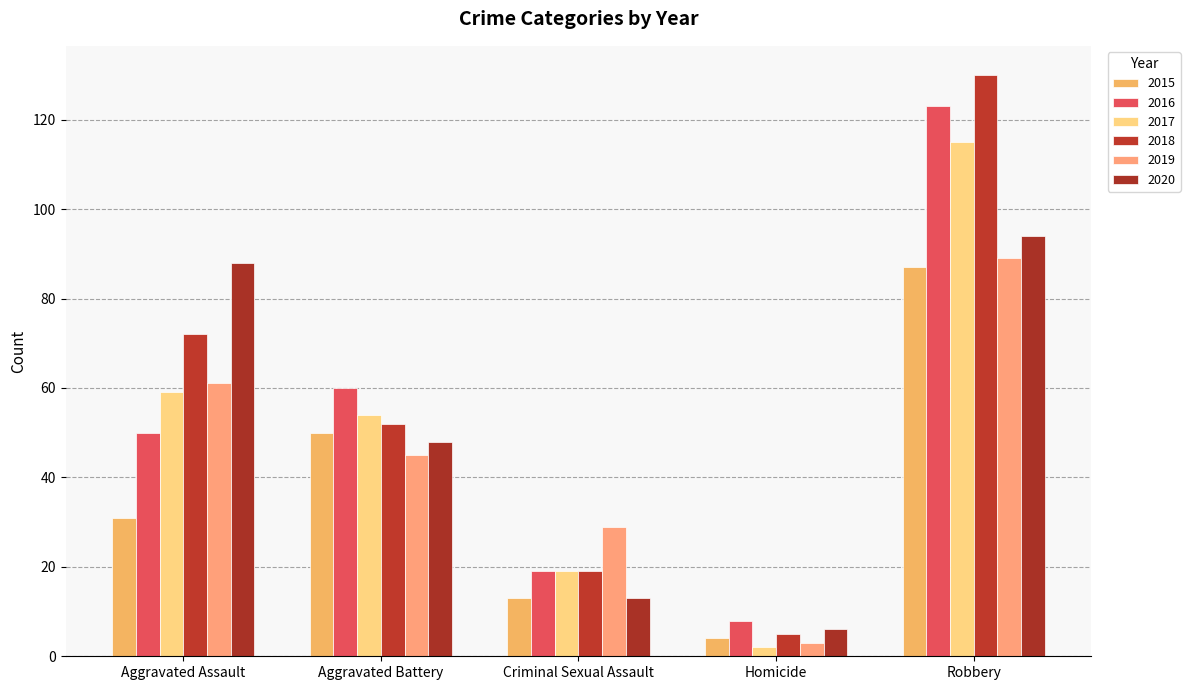

At how many categories does at least one series exceed 19?

4